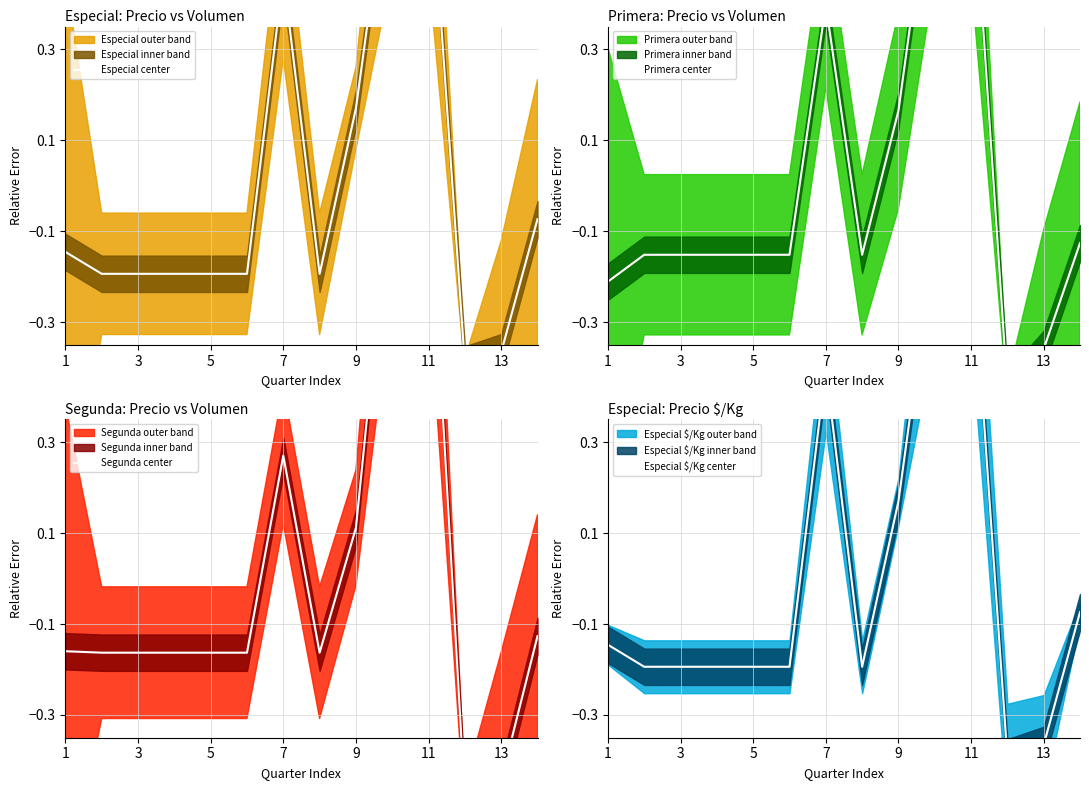

Which series has the largest total across all categories?

Primera center